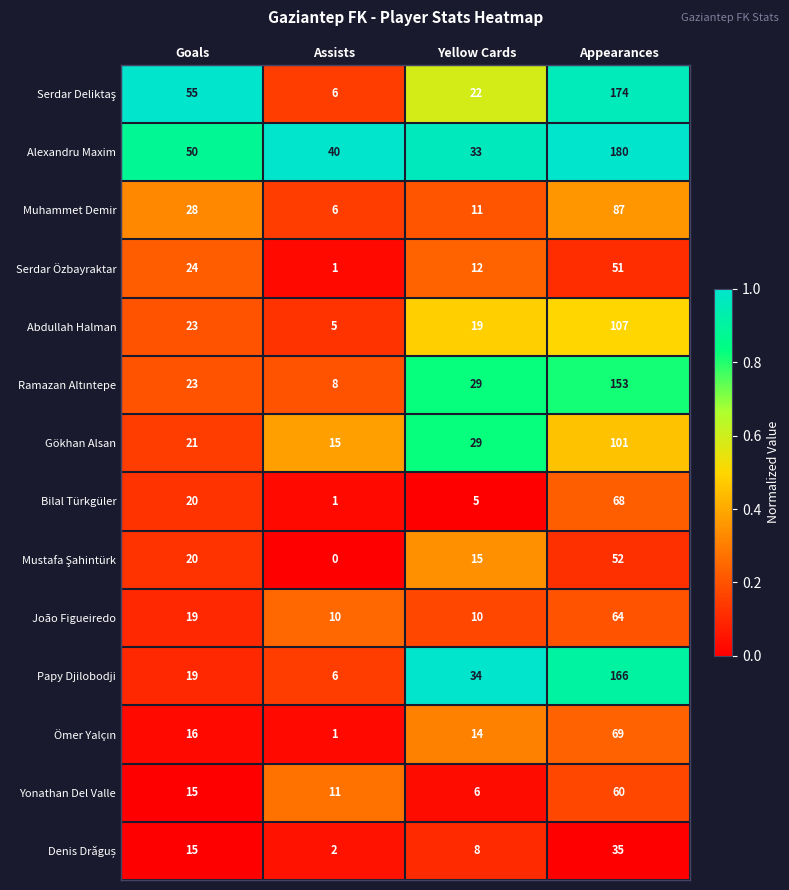

The Papy Djilobodji series shows 61 at Yellow Cards. True or false?

False